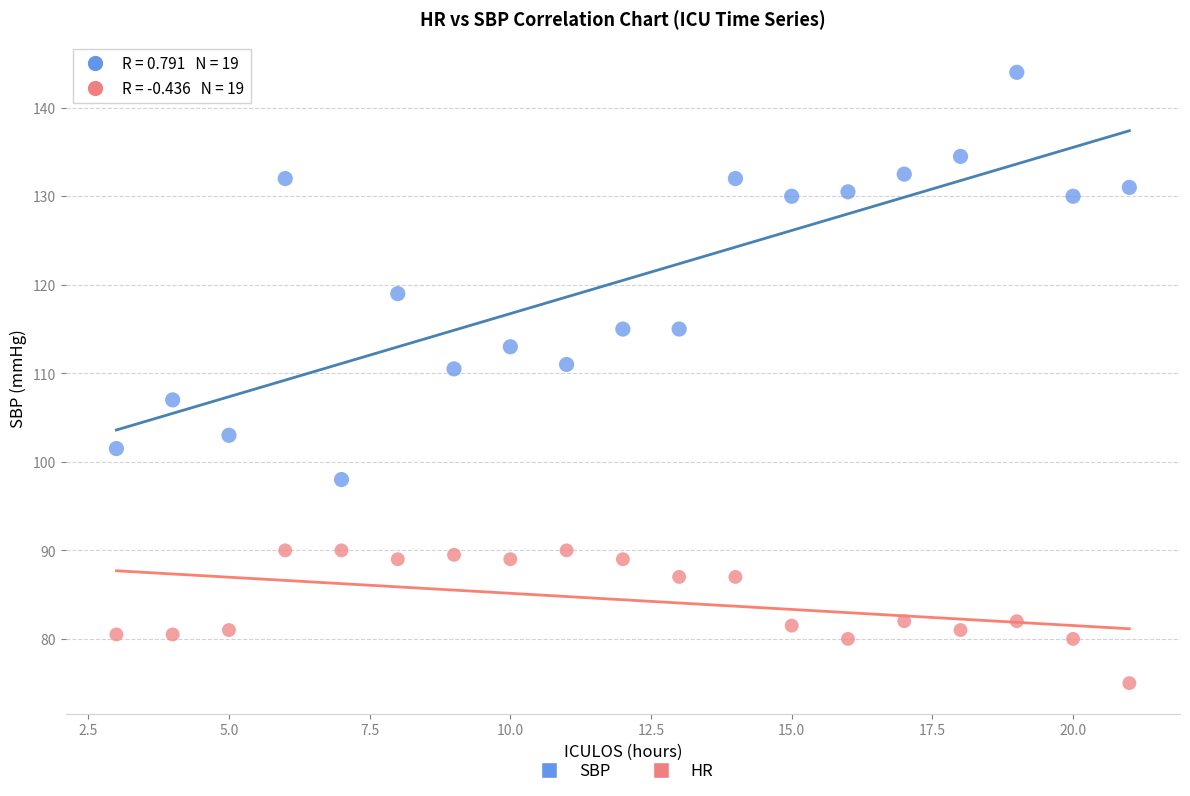

In the SBP series, what Y value is closest to 121?

119.0